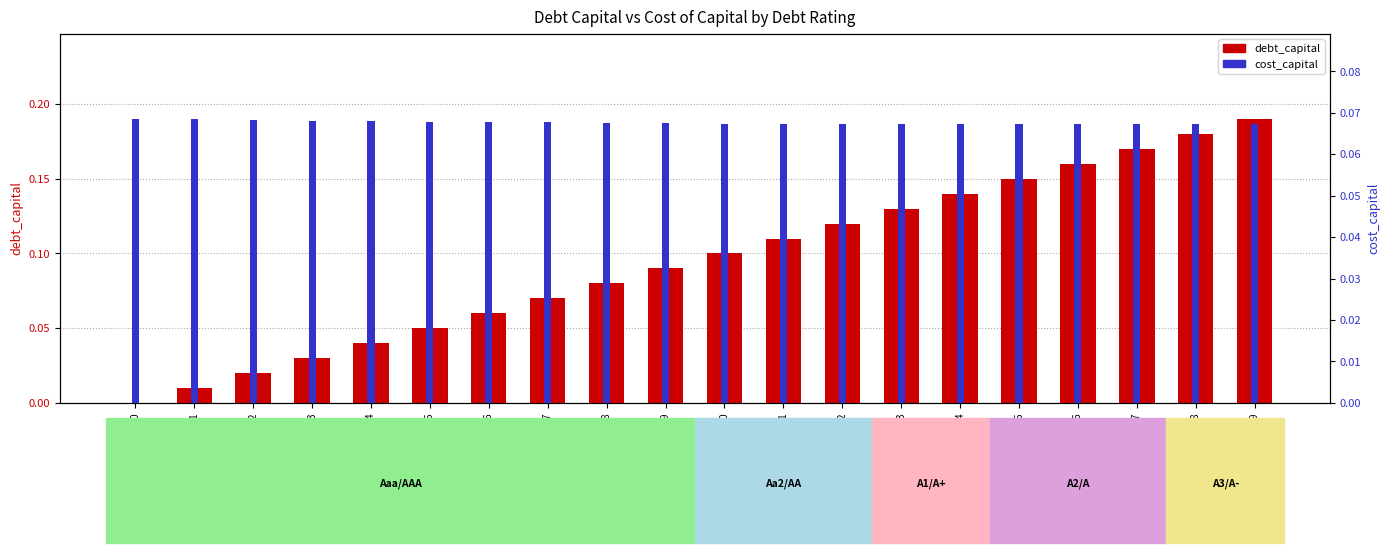

How many groups of bars are there?

20